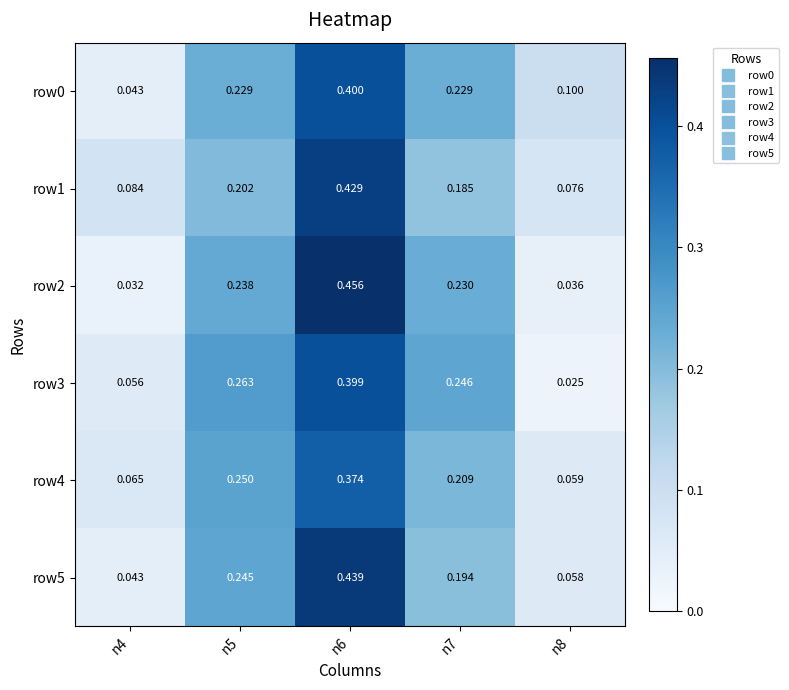

At which category is the sum across all series the highest?

n6